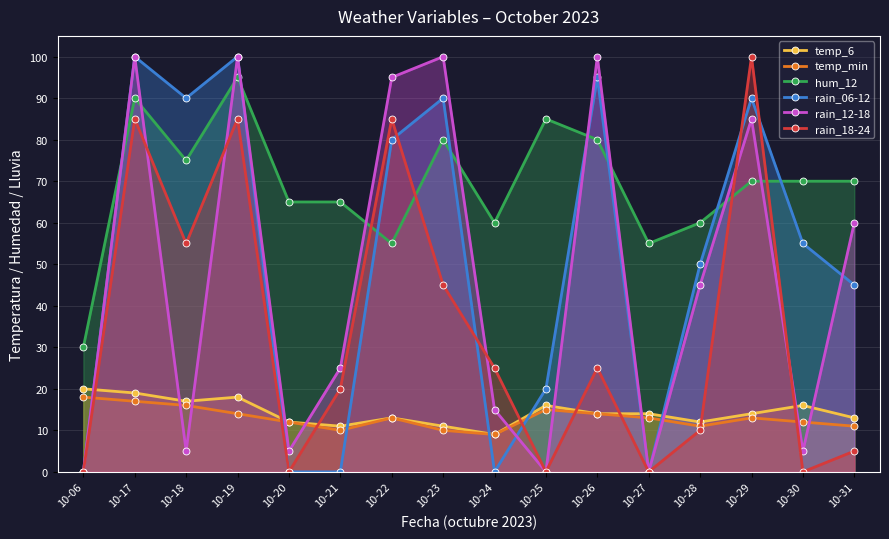

The hum_12 series shows 34 at 10-24. True or false?

False